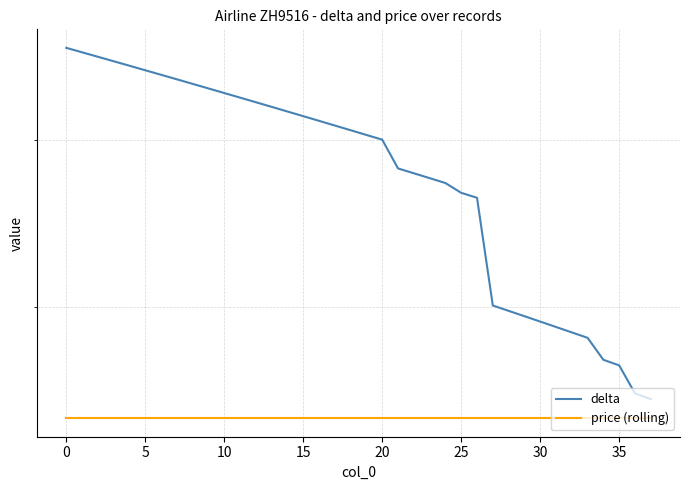

What is the greatest value displayed?

960